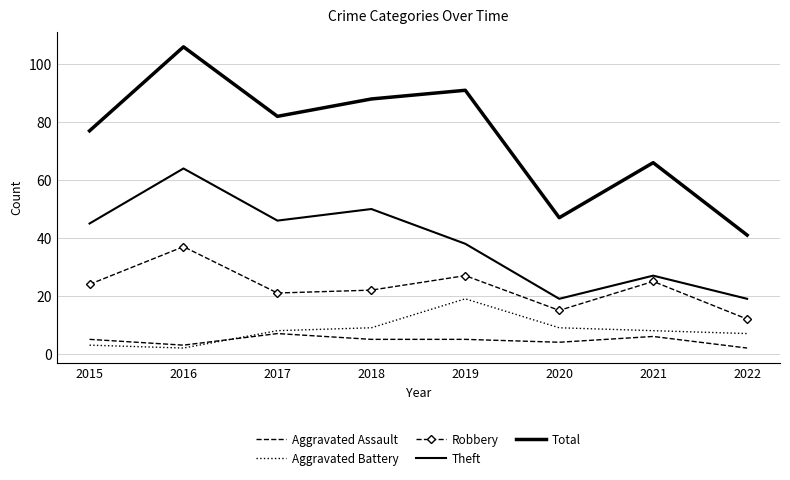

Rank the series by their maximum value, from lowest to highest.

Aggravated Assault, Aggravated Battery, Robbery, Theft, Total